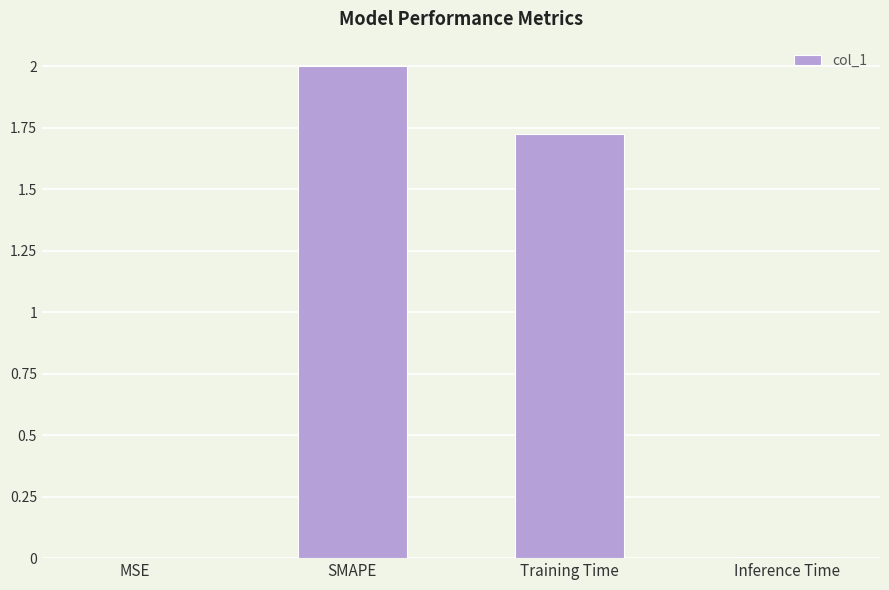

Which label corresponds to the largest value in the chart?

SMAPE